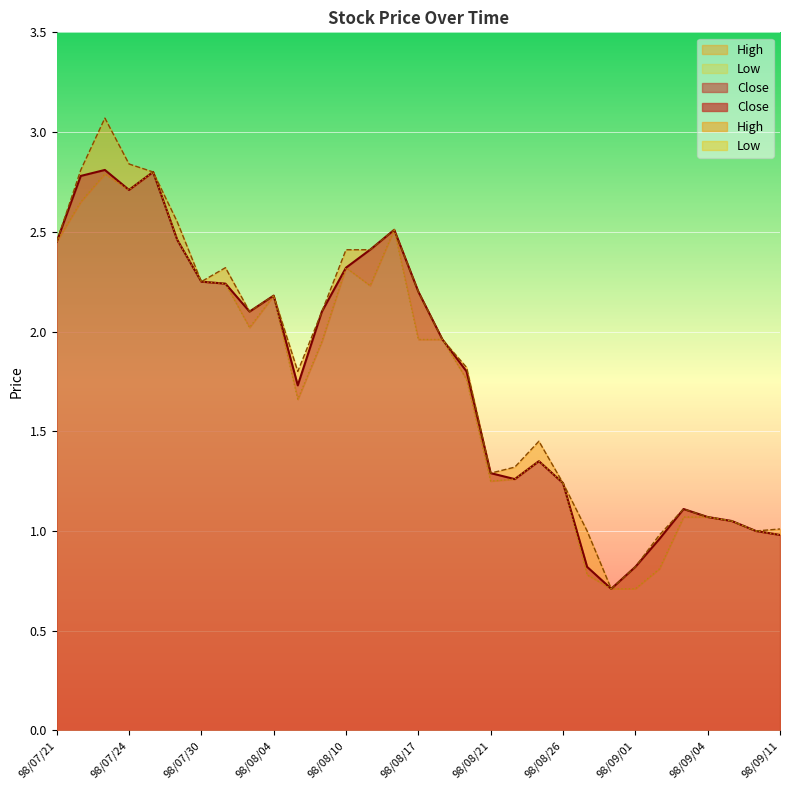

Rank the series at 98/09/08 from lowest to highest value.

Close, High, Low